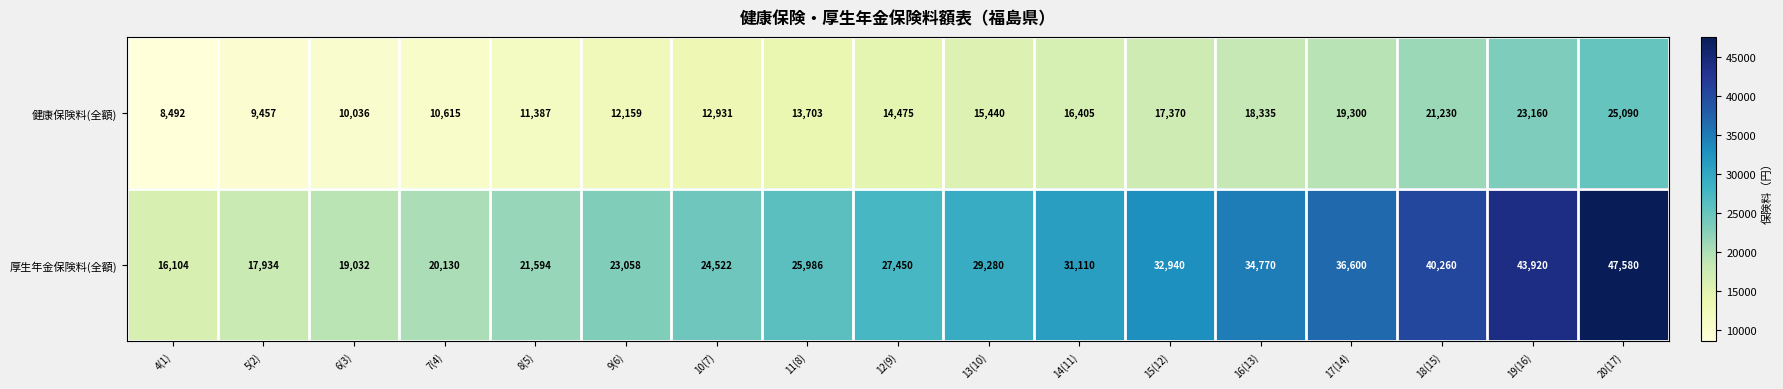

Is the value of 健康保険料(全額) at 19(16) greater than the value of 厚生年金保険料(全額) at 12(9)?

No